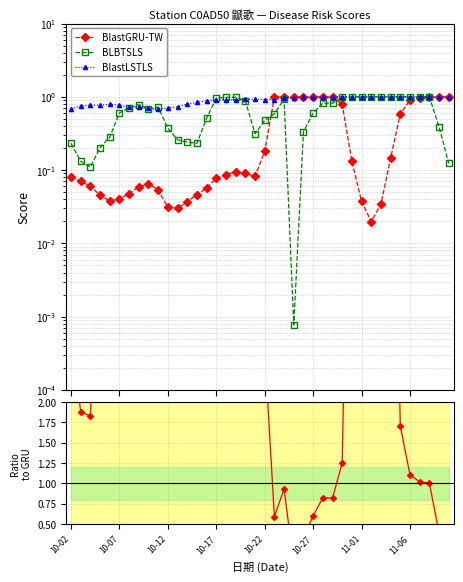

What is the difference between the highest and lowest values at 38?

0.6